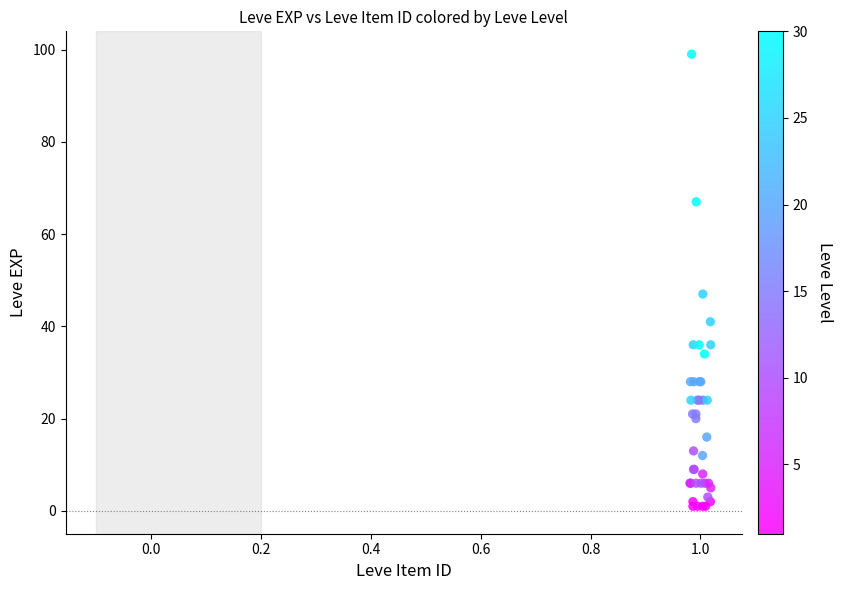

What Y value in the scatter plot is closest to 50?

47